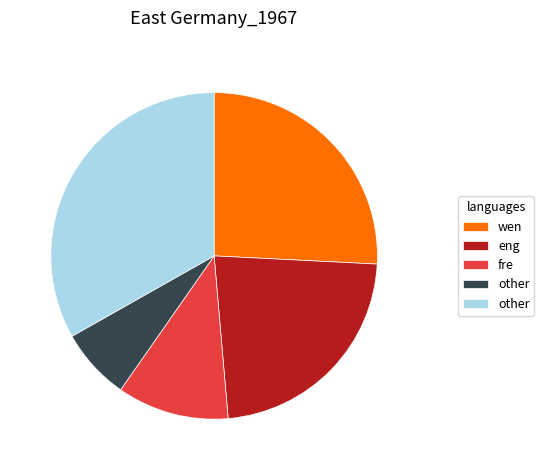

Is there a majority slice in this chart?

No